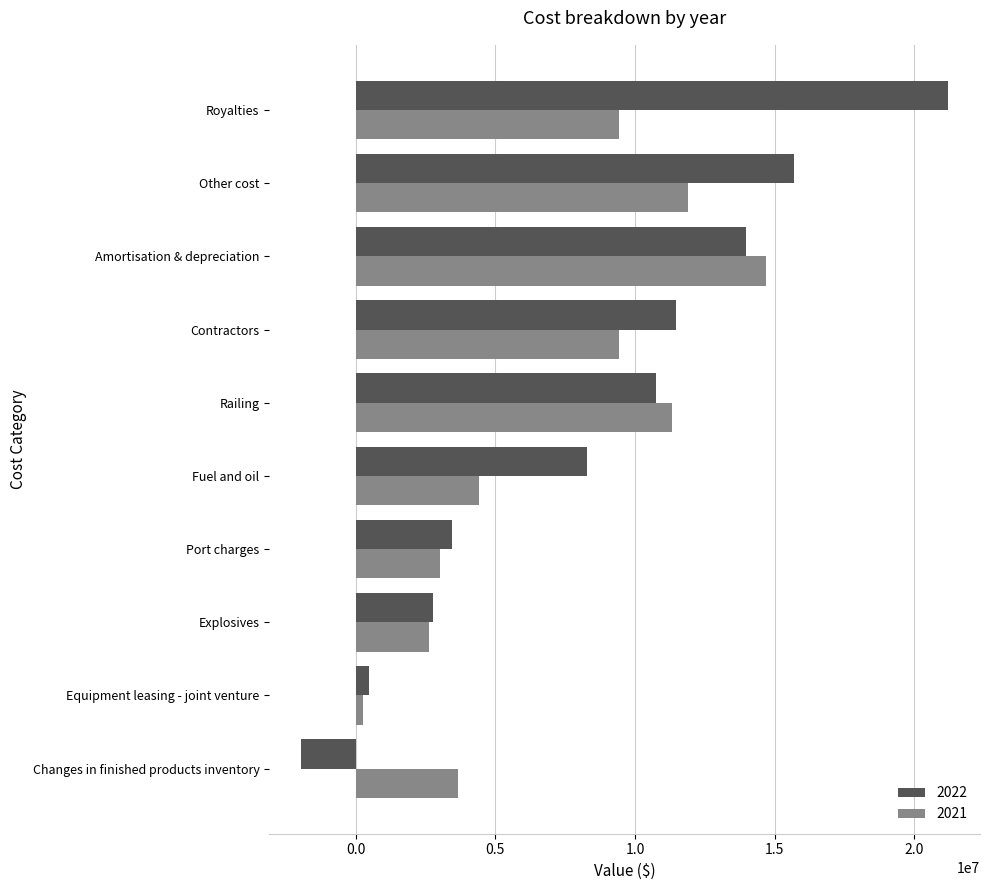

What is the greatest value displayed?

21200712